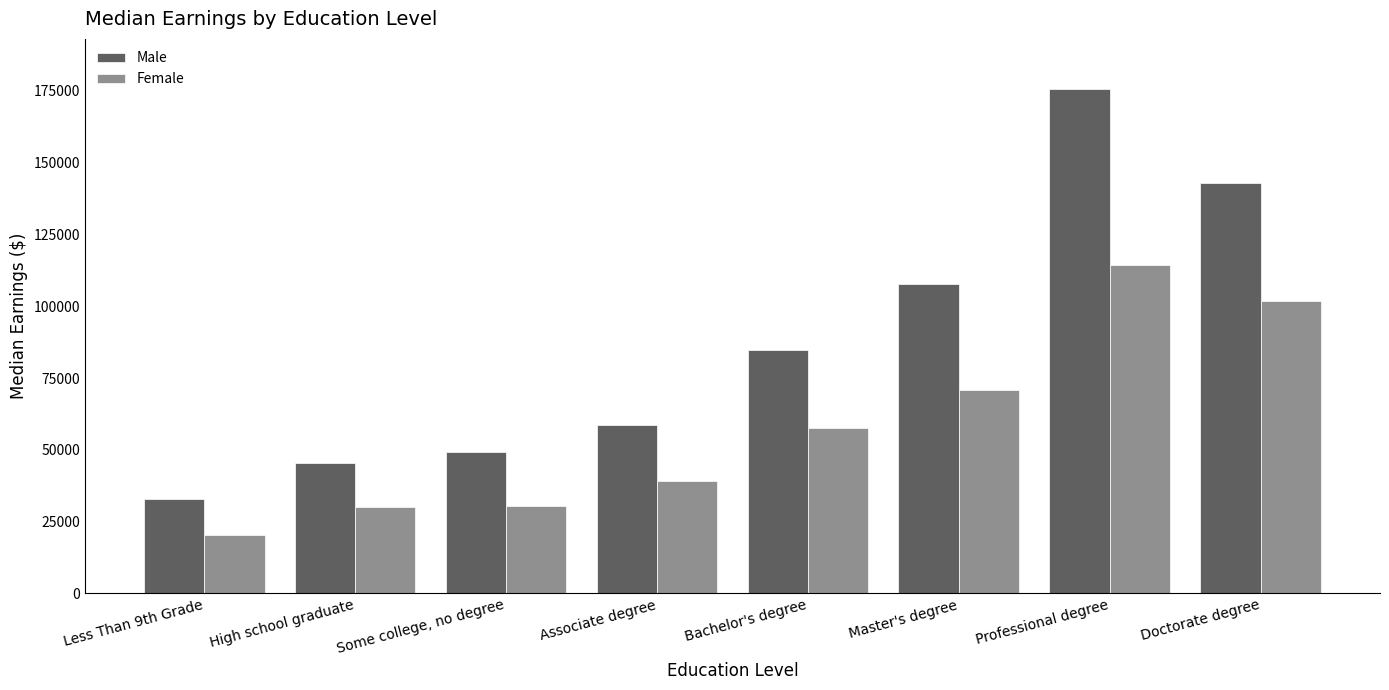

What is the value of the Female bar at the 4th from the left?

39079